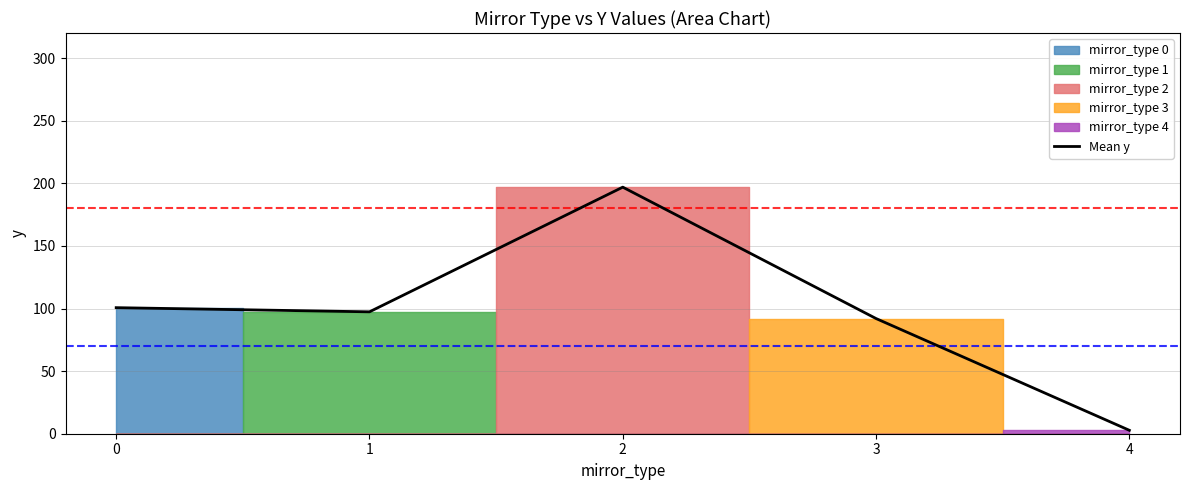

Does the chart display data point markers on the line(s)?

No